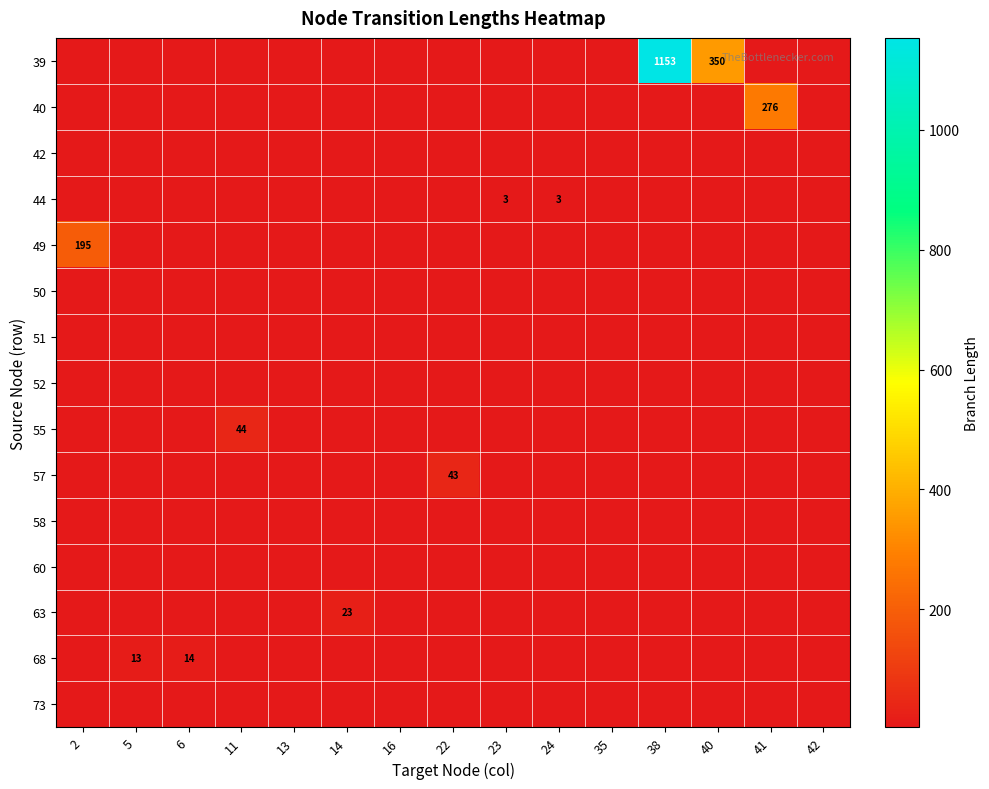

Is the value of row_5 at 41 greater than the value of row_2 at 42?

No